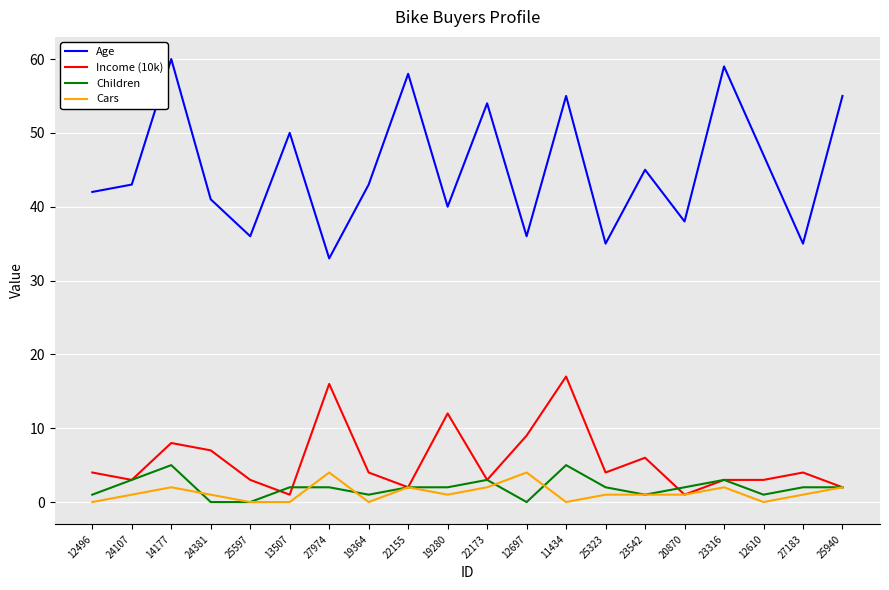

True or false: Income (10k) has more than 2 interior local peaks.

True